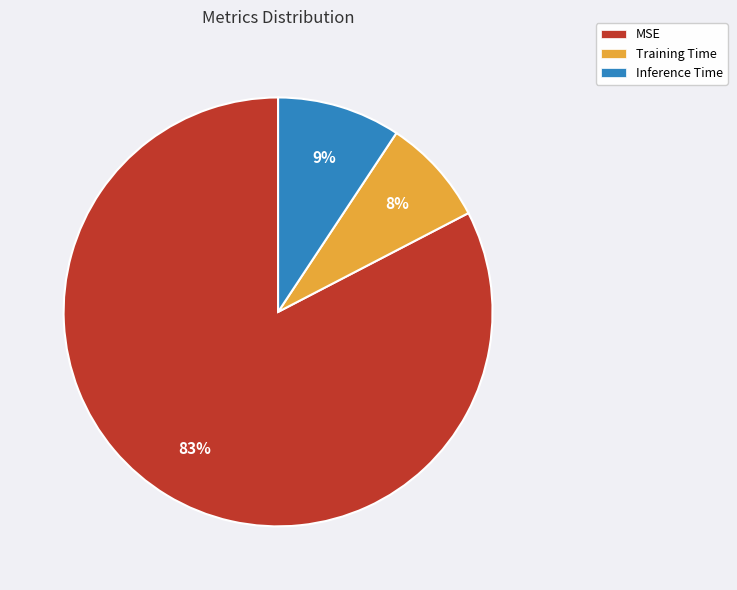

Does any single category account for the majority?

Yes